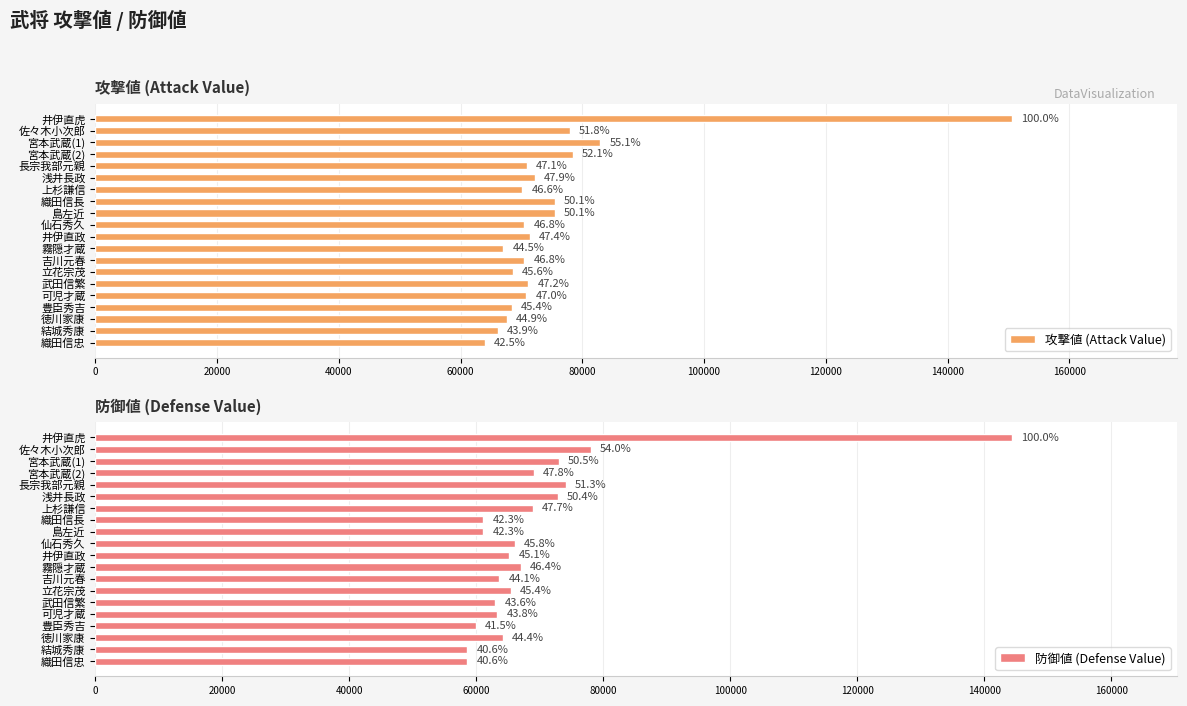

What is the spread (max minus min) of values at 吉川元春?

6878